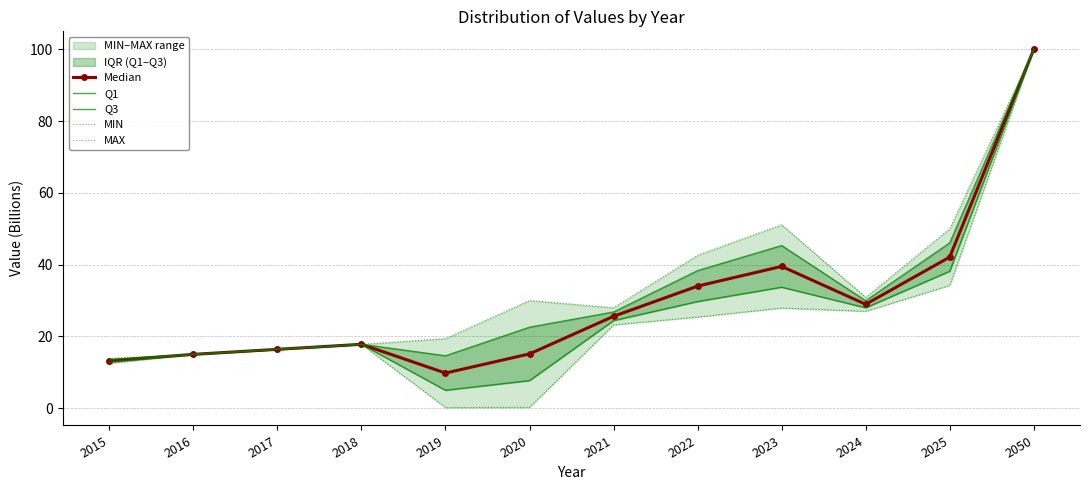

True or false: MAX has a value of 50.0 at 2025.

True